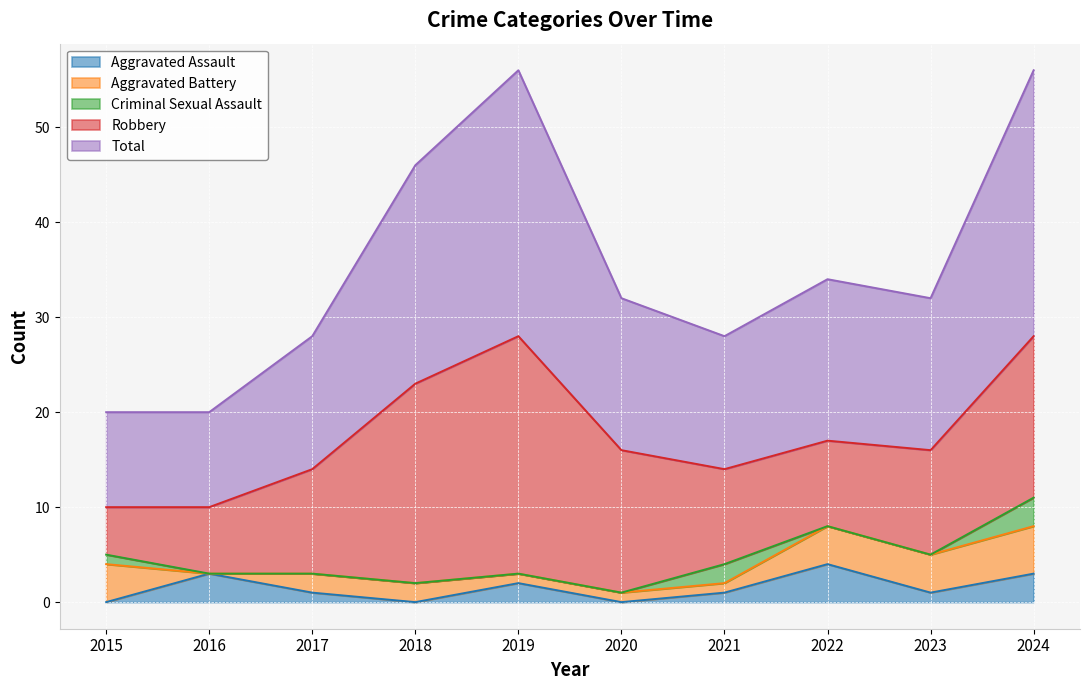

Does the chart display data point markers on the line(s)?

No